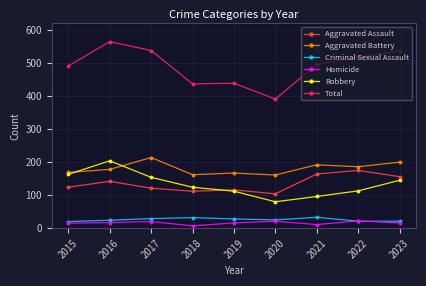

What is the difference between the maximum and minimum values in the Criminal Sexual Assault series?

13